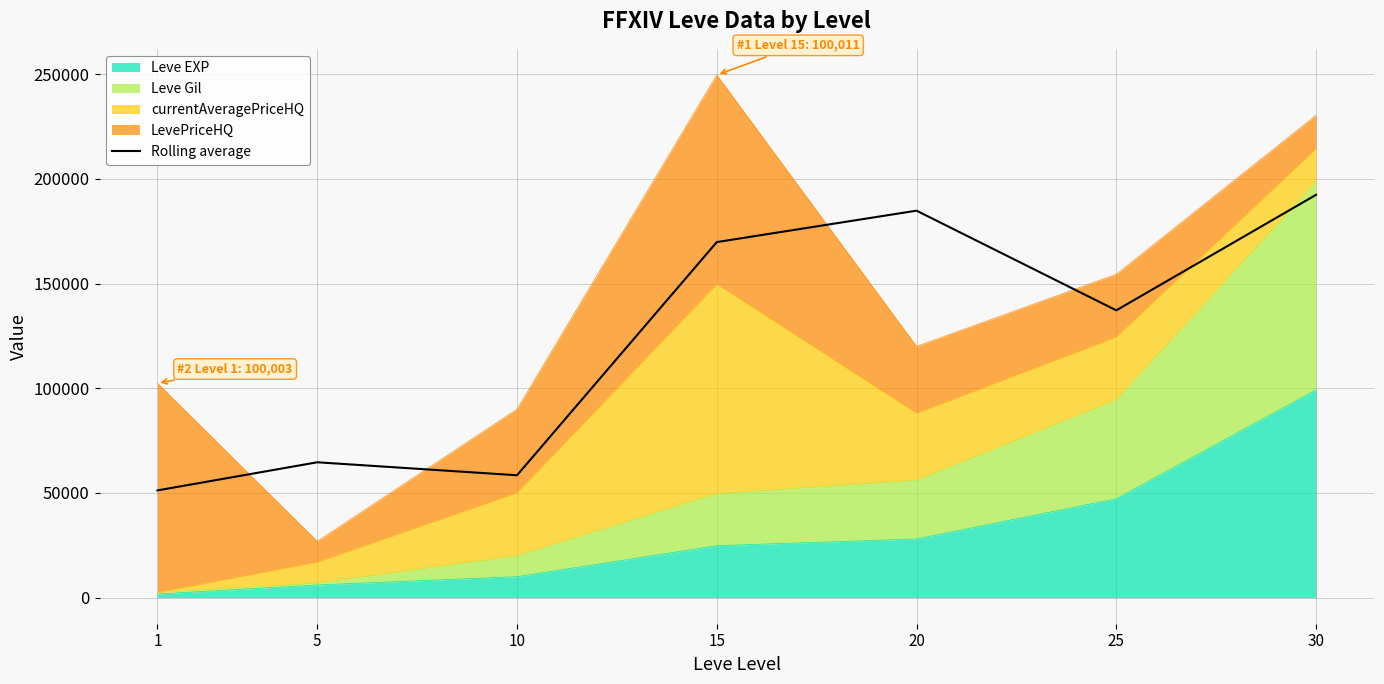

How many lines are shown in the chart?

1